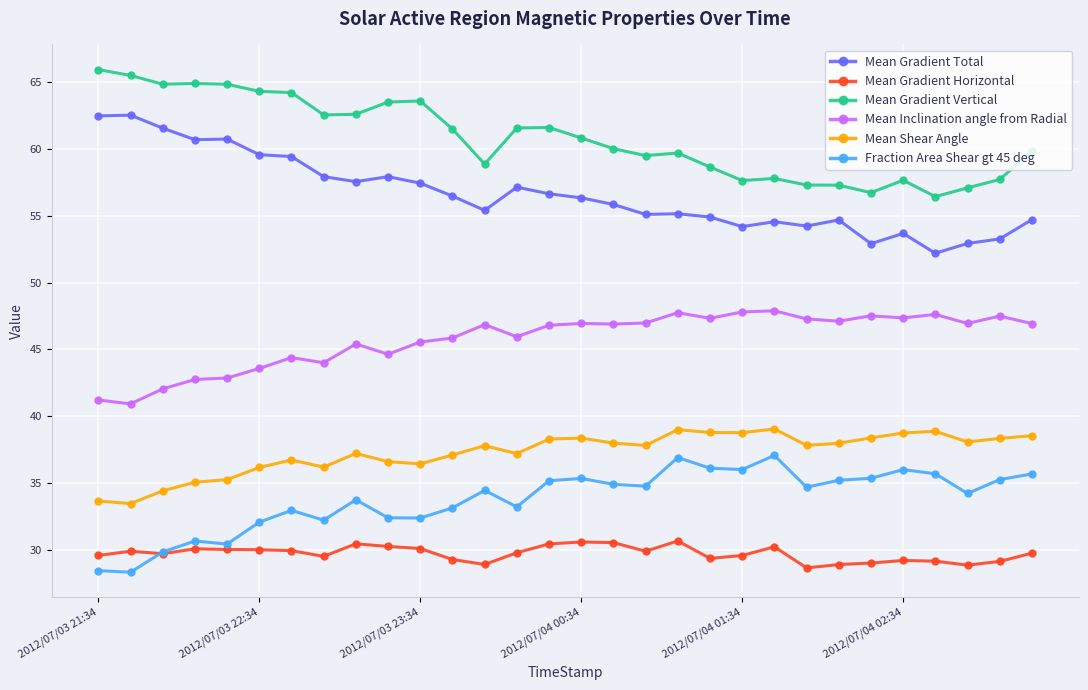

What is the greatest value displayed?

65.9